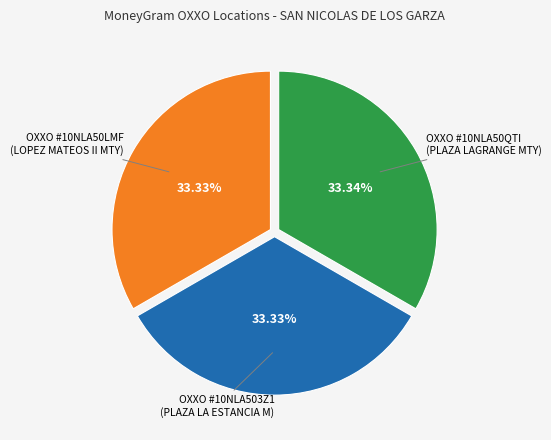

Is there any slice that represents more than half of the pie?

No